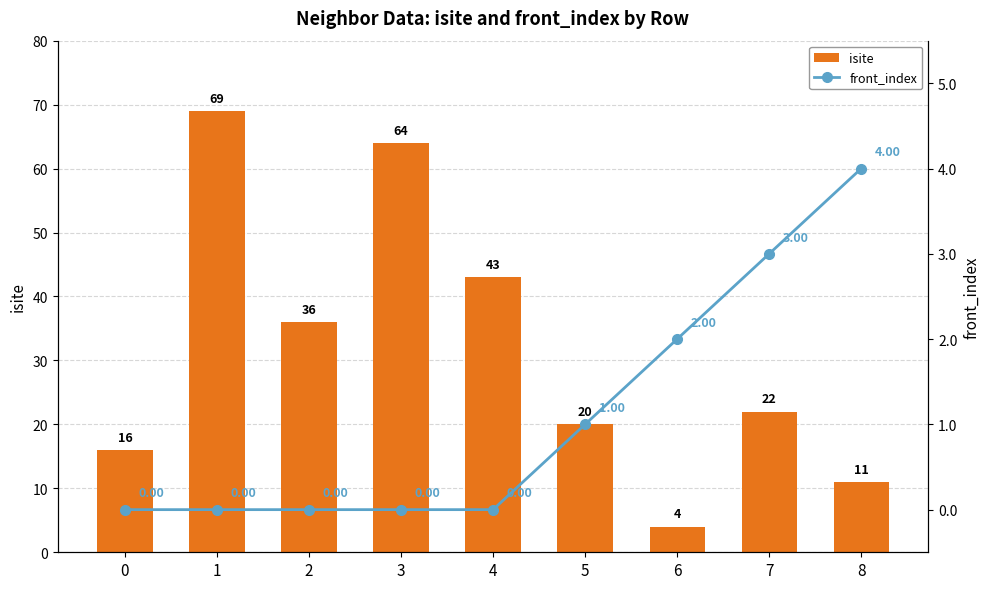

The front_index series shows -1 at 3. True or false?

False